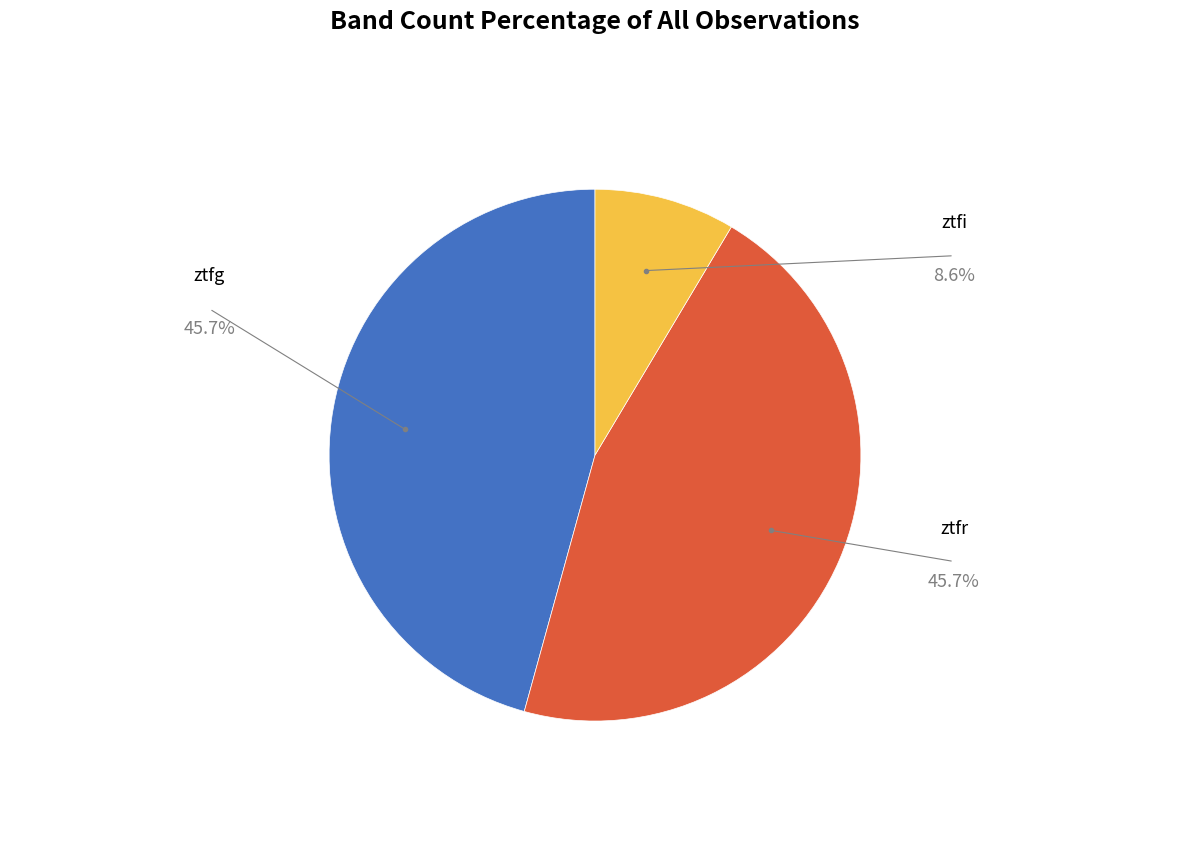

Rank the categories by value from lowest to highest.

ztfi, ztfg, ztfr